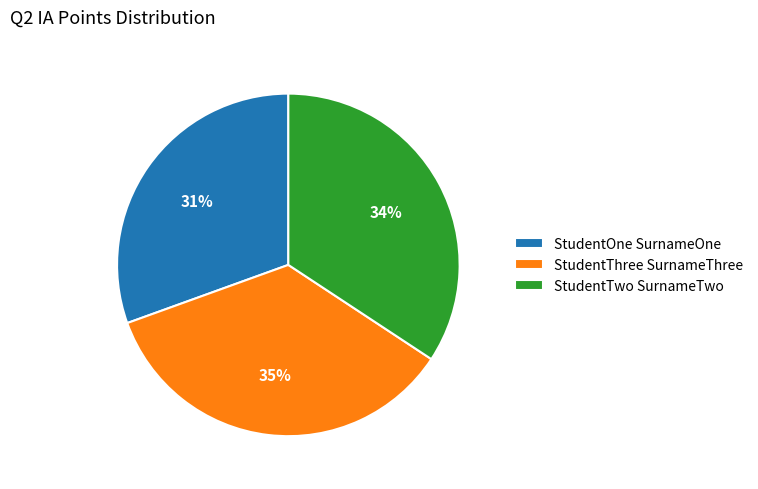

True or false: StudentOne SurnameOne accounts for 17% of the total.

False